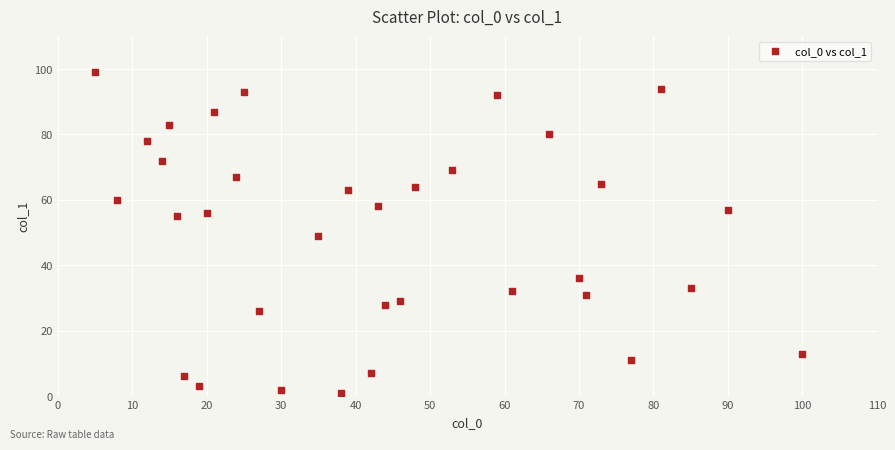

What is the range of X values (max minus min)?

95